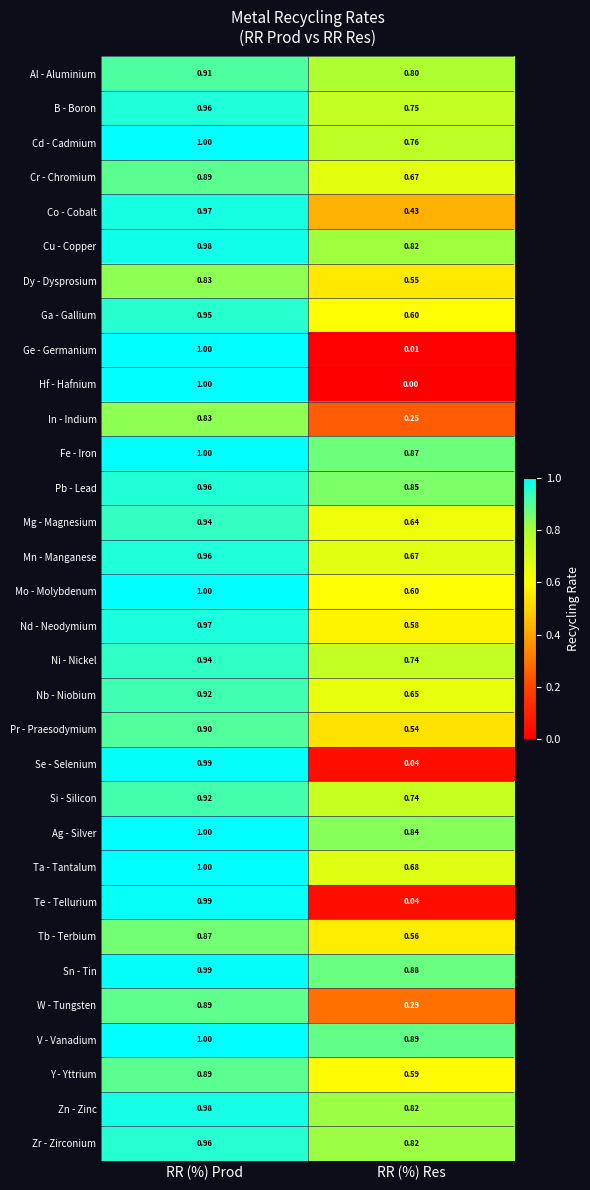

Between RR (%) Prod and RR (%) Res, which series saw the biggest shift?

Hf - Hafnium